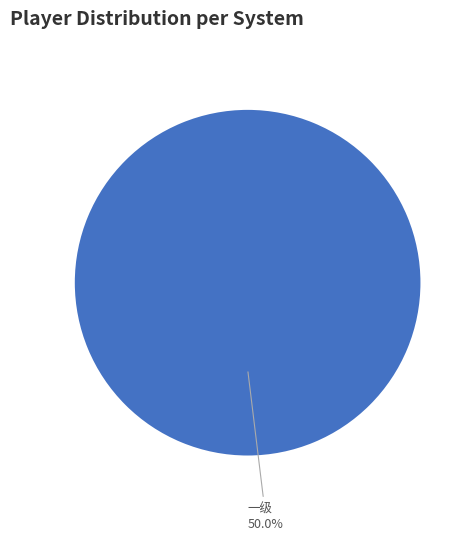

Does 二级 account for over 50% of the chart?

No